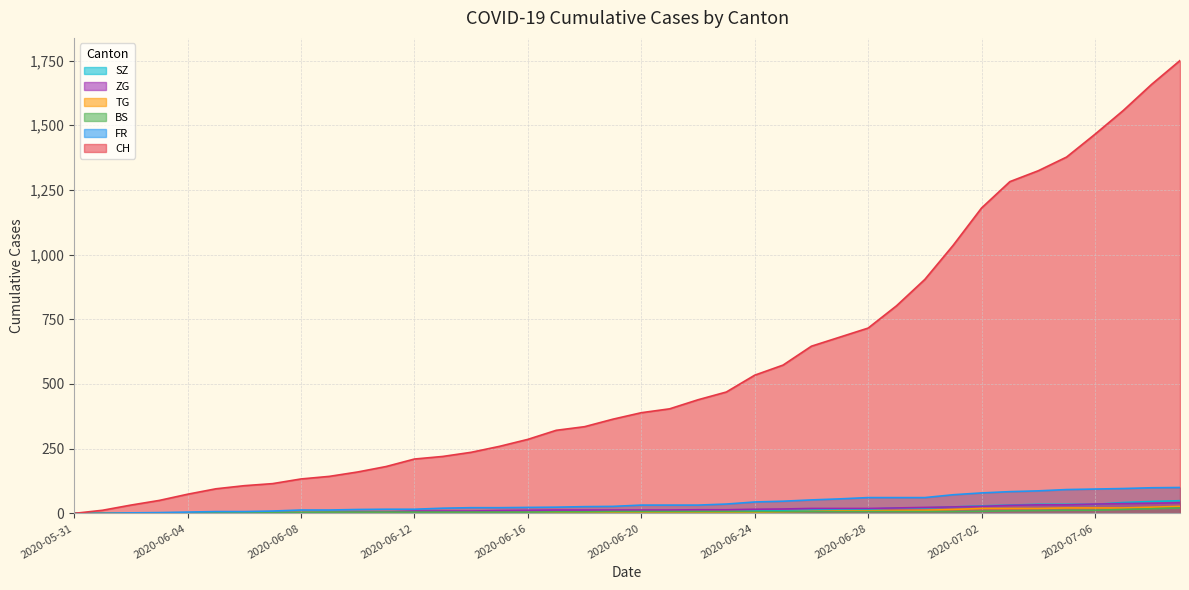

Reading left to right, list all the values displayed in this chart.

CH: 0	12	32	50	74	95	107	115	133	143	160	181	210	220	236	259	286	321	335	364	389	404	439	469	534	573	646	681	716	802	904	1036	1180	1282	1324	1377	1465	1557	1658	1750
FR: 0	0	2	3	5	7	7	9	13	13	15	16	16	20	22	22	23	24	26	27	32	32	32	36	44	47	52	56	61	61	61	72	79	84	87	92	94	96	99	100
BS: 0	0	0	1	1	4	4	4	4	5	5	5	5	5	5	5	5	6	6	7	7	7	7	7	7	7	7	7	7	7	7	7	8	10	11	12	12	15	18	21
TG: 0	0	0	0	0	0	0	0	1	1	1	1	1	1	1	1	1	2	2	2	2	2	2	3	4	6	8	10	10	11	12	15	19	19	19	21	21	21	24	27
ZG: 0	0	0	0	0	0	0	0	1	3	5	5	9	9	9	11	12	13	13	13	13	13	14	14	16	17	19	19	19	21	23	25	27	31	33	33	36	38	39	41
SZ: 0	0	0	0	0	0	0	0	0	0	0	1	1	1	1	1	1	1	1	2	2	2	6	6	9	10	13	16	16	21	21	25	29	32	35	35	35	42	46	49